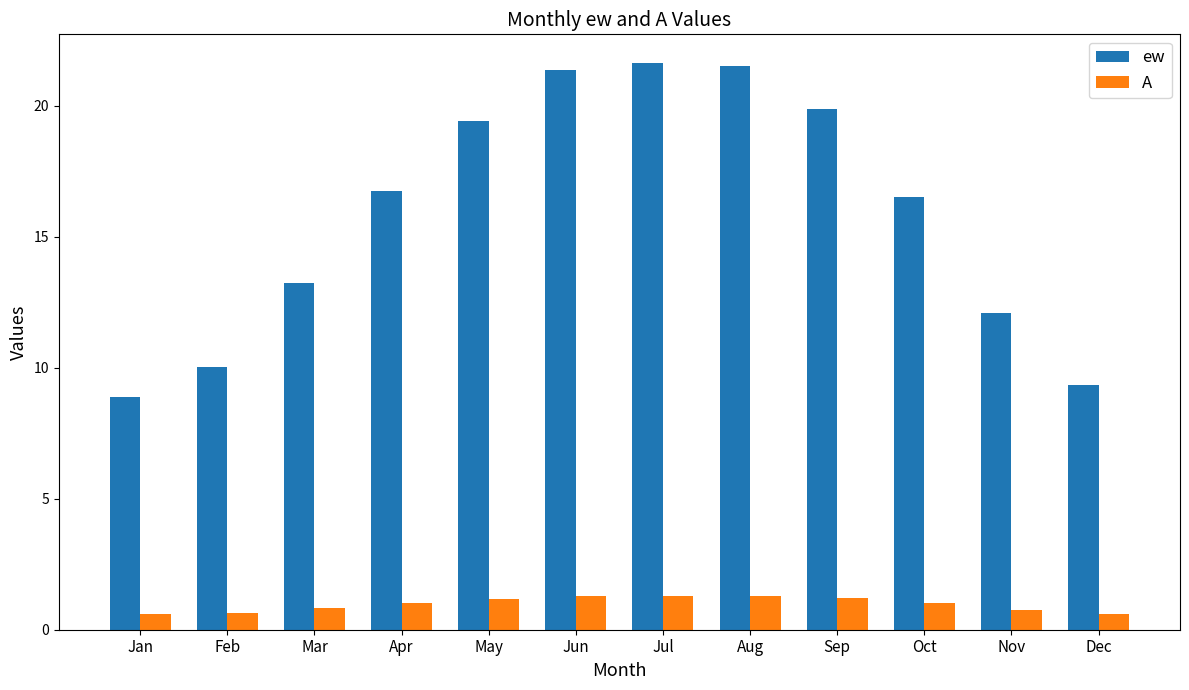

Which series has the largest range (max minus min)?

ew